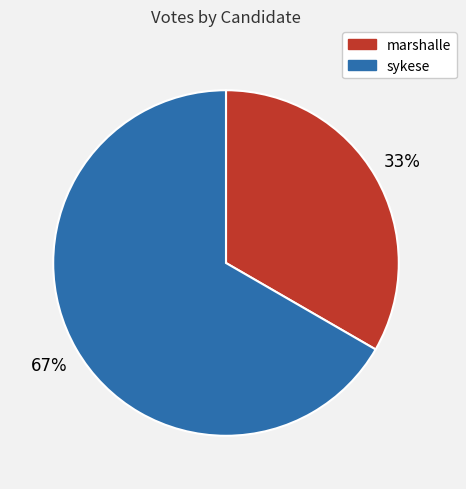

What percentage is the marshalle slice, to the nearest percent?

33%